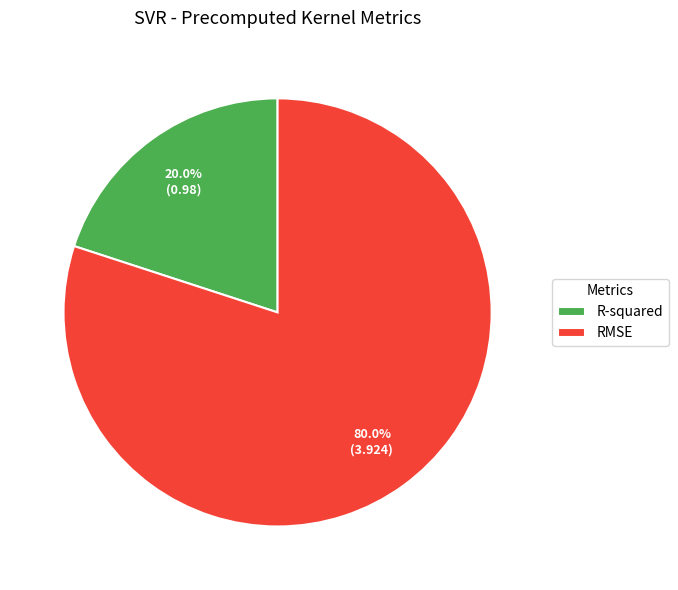

Which slice is the largest?

RMSE